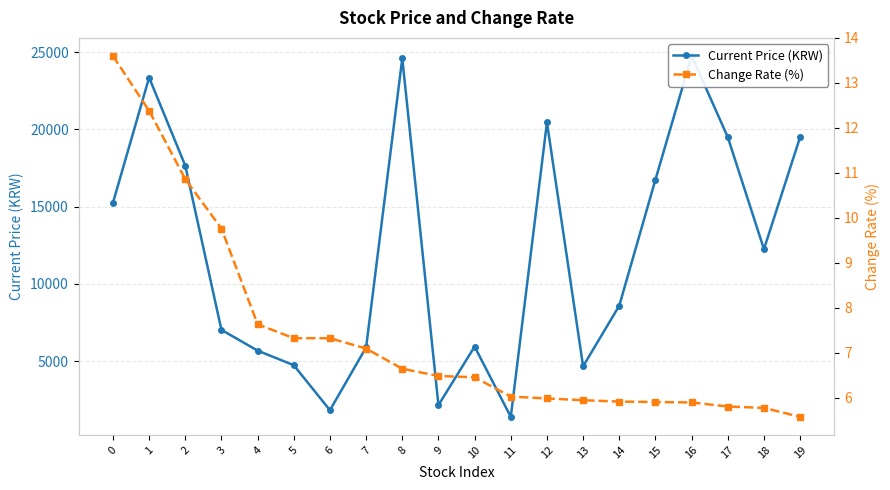

Which label corresponds to the smallest value in the chart?

19